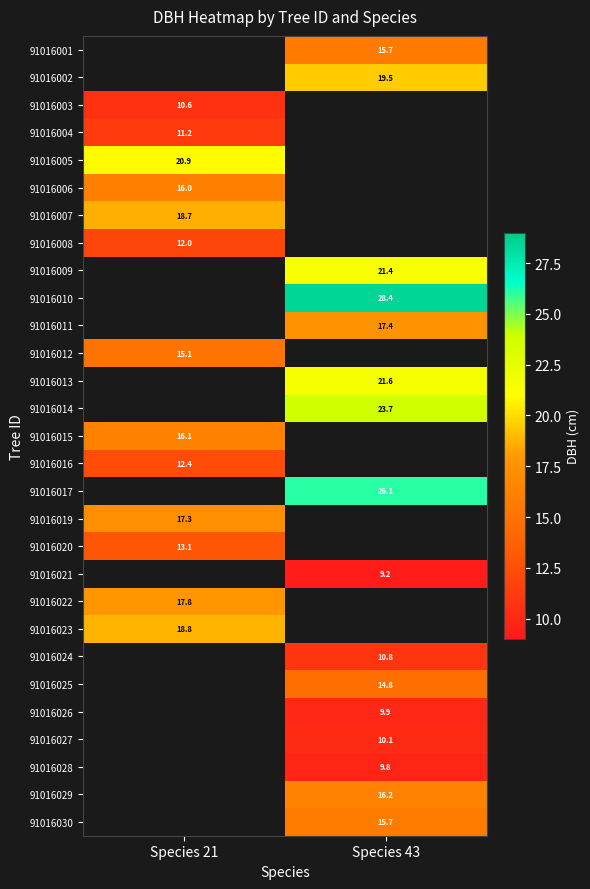

Is the value of 91016001 at Species 43 greater than the value of 91016006 at Species 21?

No